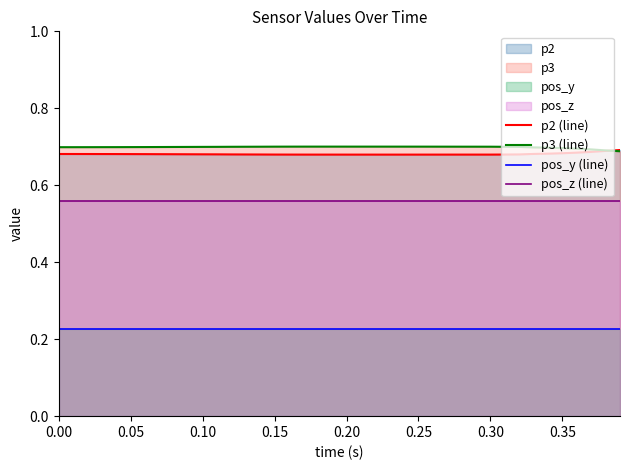

True or false: pos_z (line) and p3 (line) cross at least once.

False